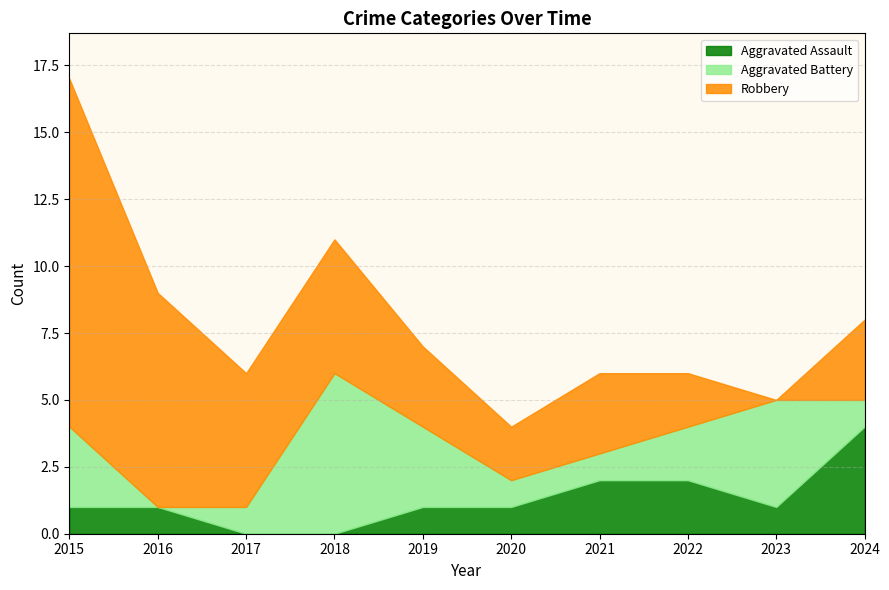

How many data points in Aggravated Battery are less than 2?

5